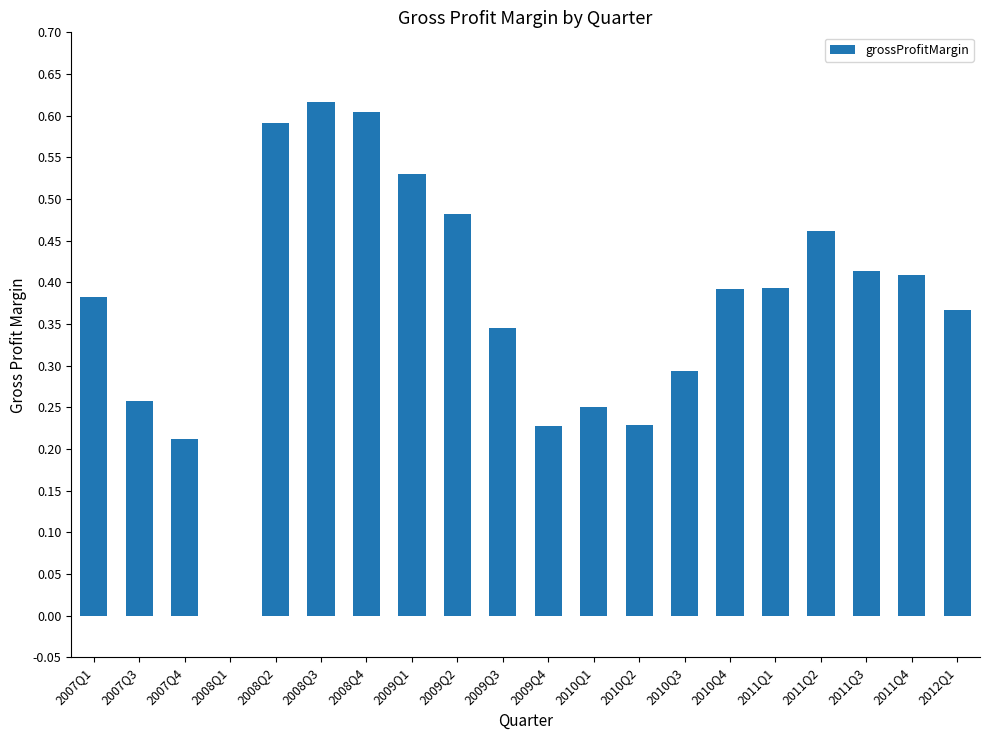

What is the sum of all values?

7.5